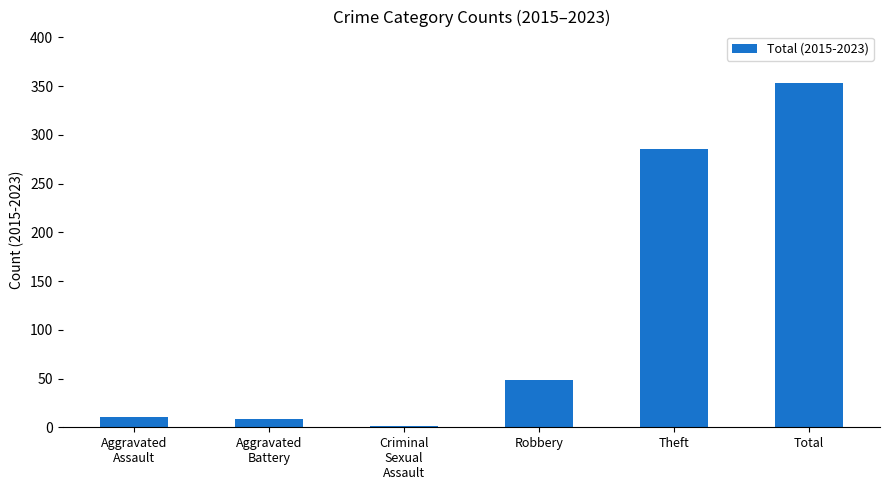

At which category does the chart reach its peak across all series?

Total